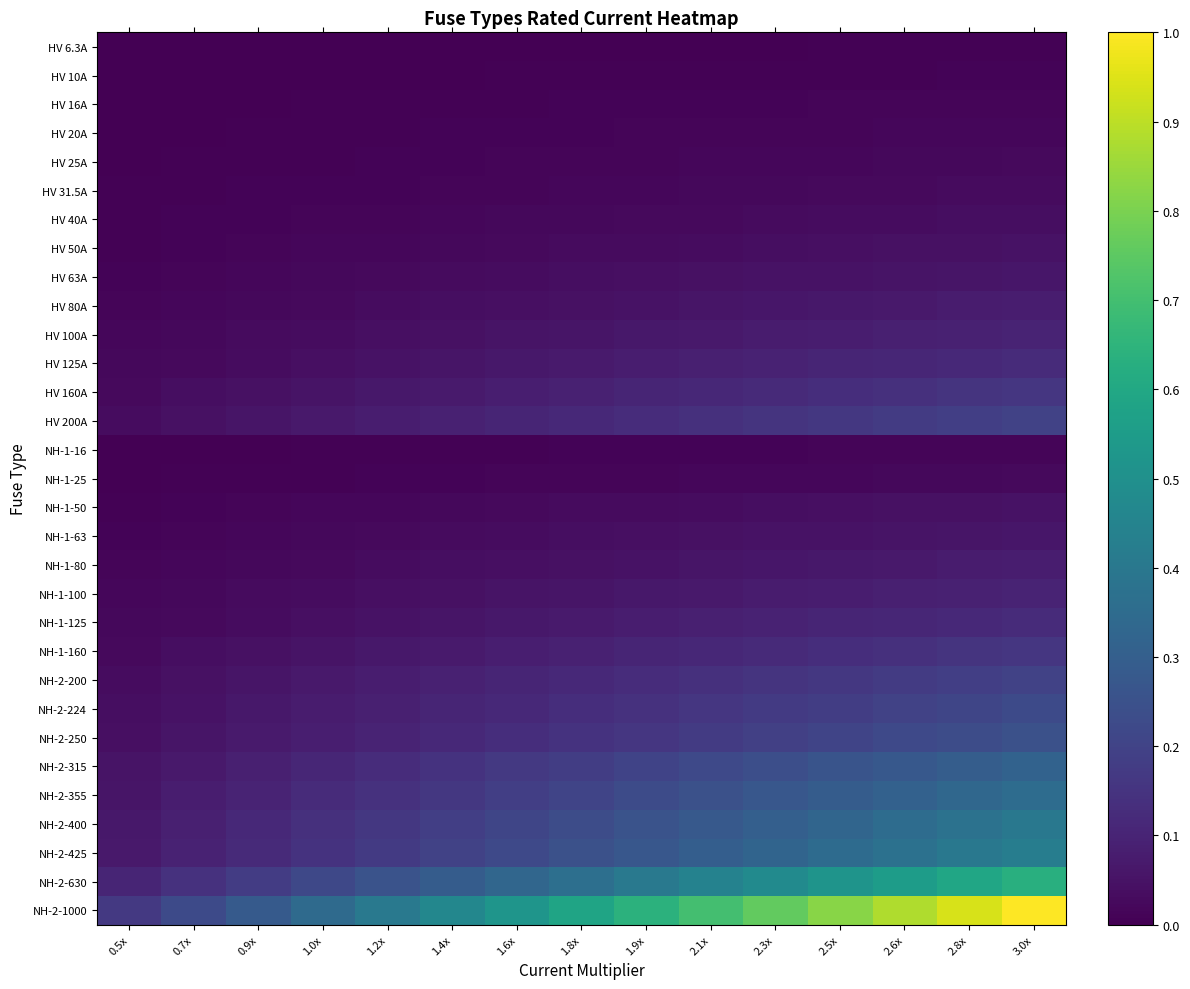

Rank the series by their maximum value, from lowest to highest.

HV 6.3A, HV 10A, HV 16A, NH-1-16, HV 20A, HV 25A, NH-1-25, HV 31.5A, HV 40A, HV 50A, NH-1-50, HV 63A, NH-1-63, HV 80A, NH-1-80, HV 100A, NH-1-100, HV 125A, NH-1-125, HV 160A, NH-1-160, HV 200A, NH-2-200, NH-2-224, NH-2-250, NH-2-315, NH-2-355, NH-2-400, NH-2-425, NH-2-630, NH-2-1000